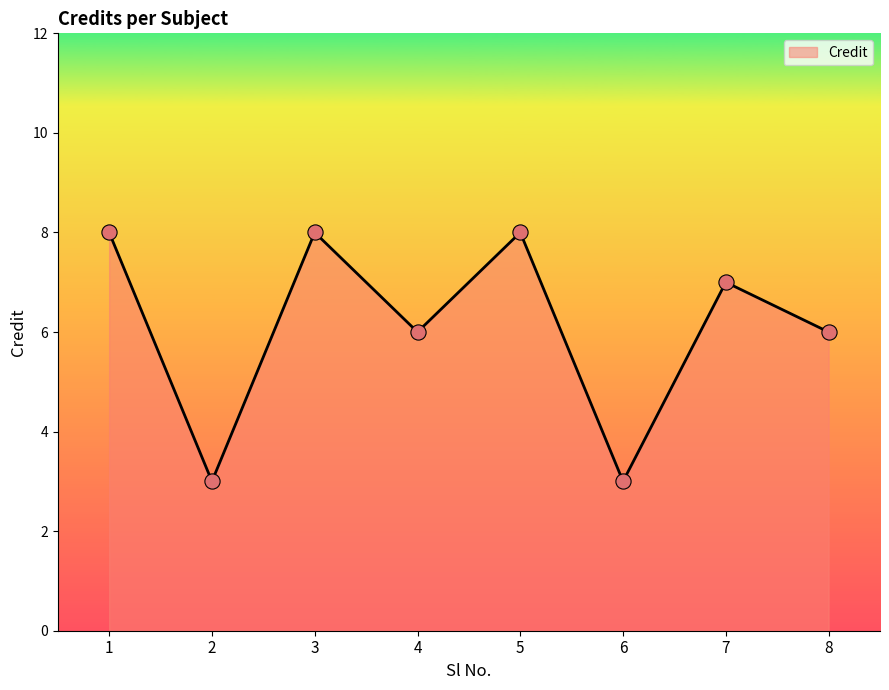

Between 8 and 2, which is larger?

8